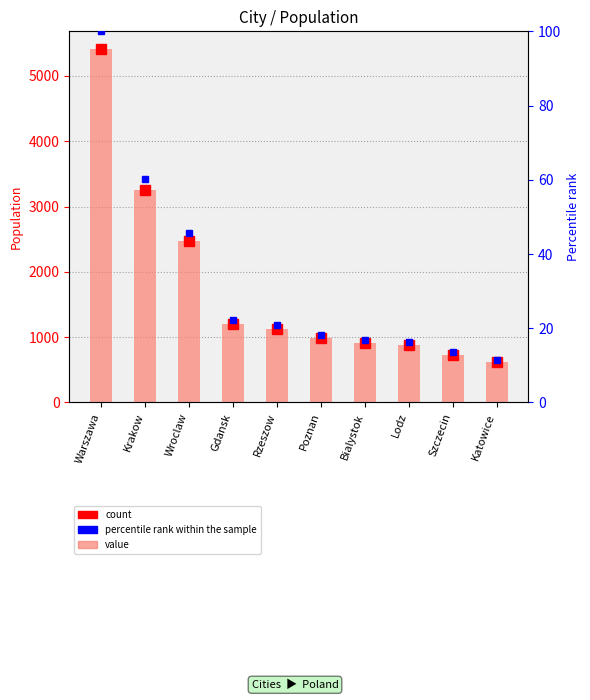

What is the average value?

1761